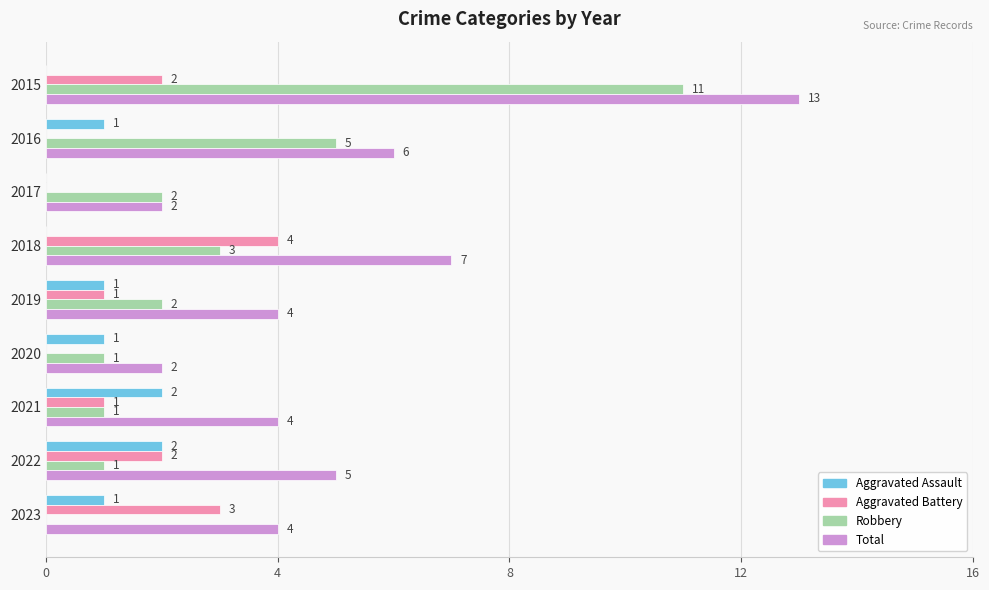

What is the sum of the Aggravated Assault values at 2022 and 2021?

4